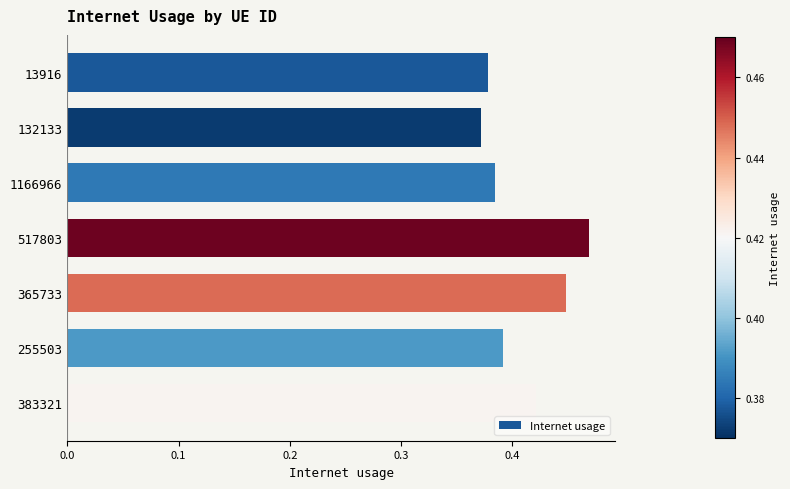

What is the label of the 2nd bar from the bottom?

255503